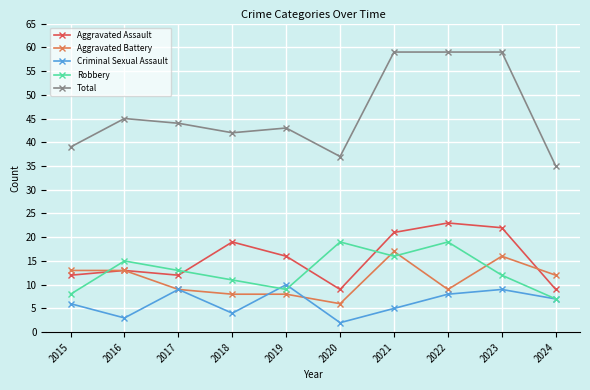

True or false: Total and Robbery intersect in this chart.

False